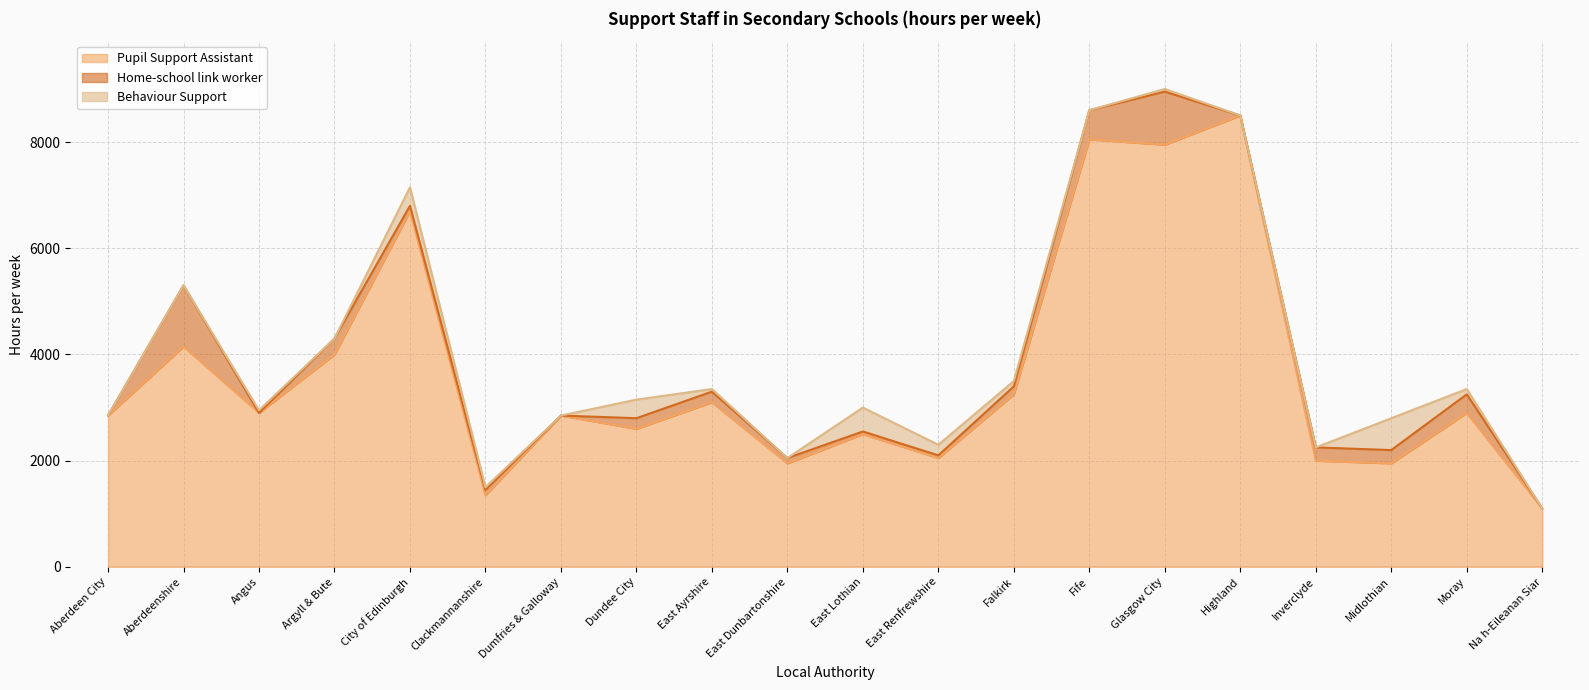

Count the number of data series in this chart.

3